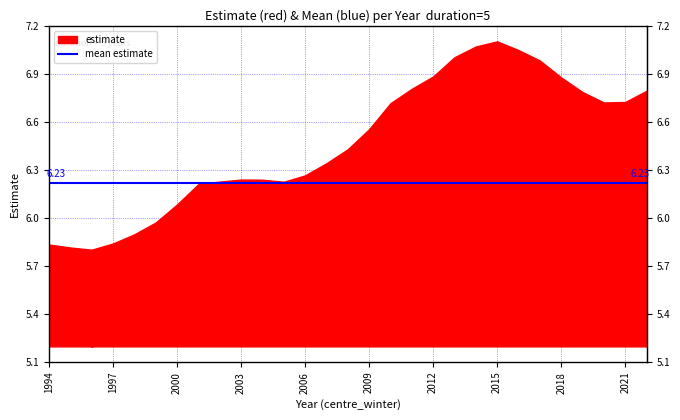

At which category is the sum across all series the highest?

2015